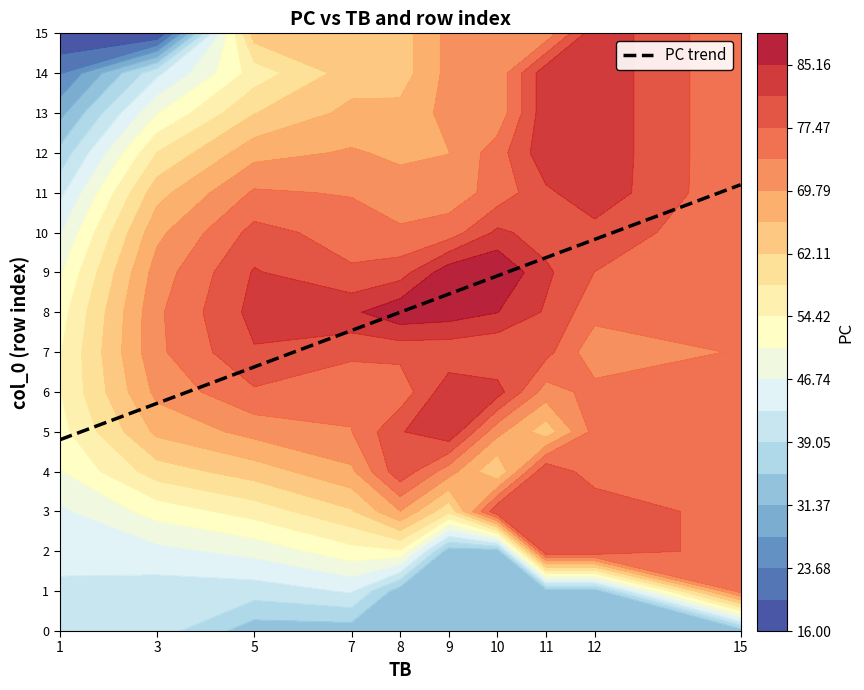

What is the change in value from 3 to 9?

+2.7